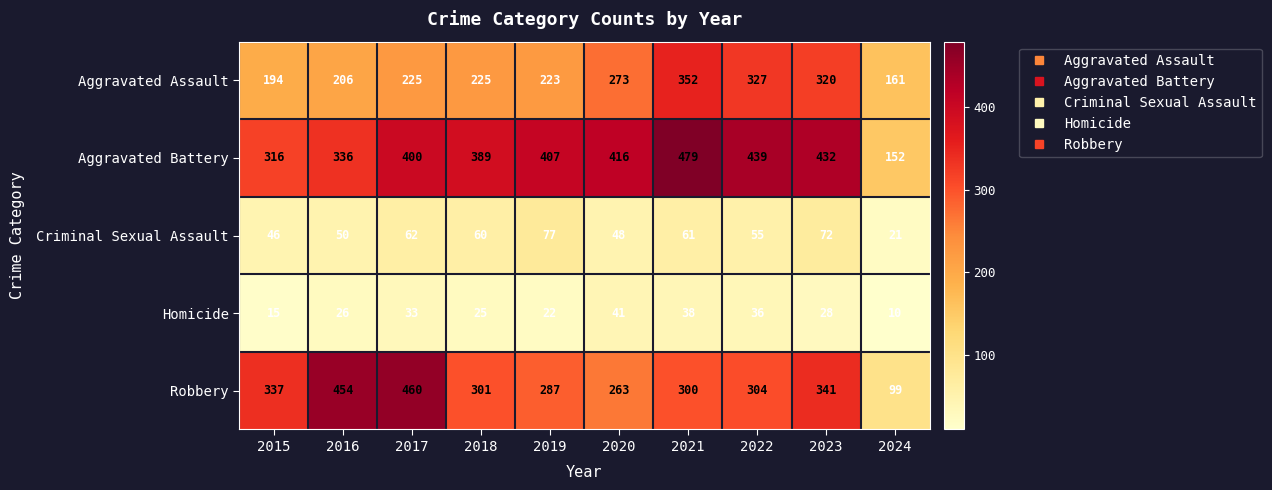

What is the minimum value shown in the chart?

10